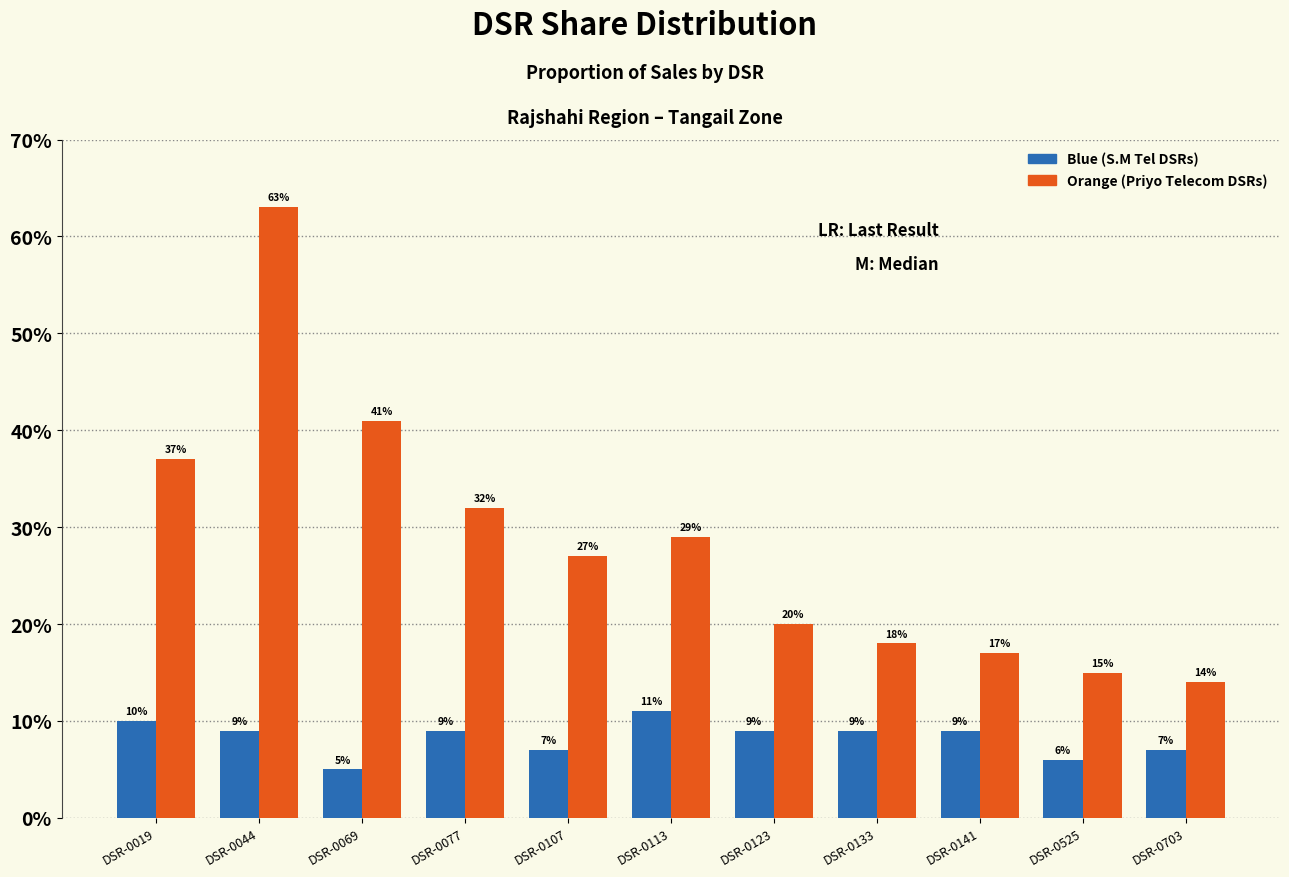

Does the chart contain any negative values?

No